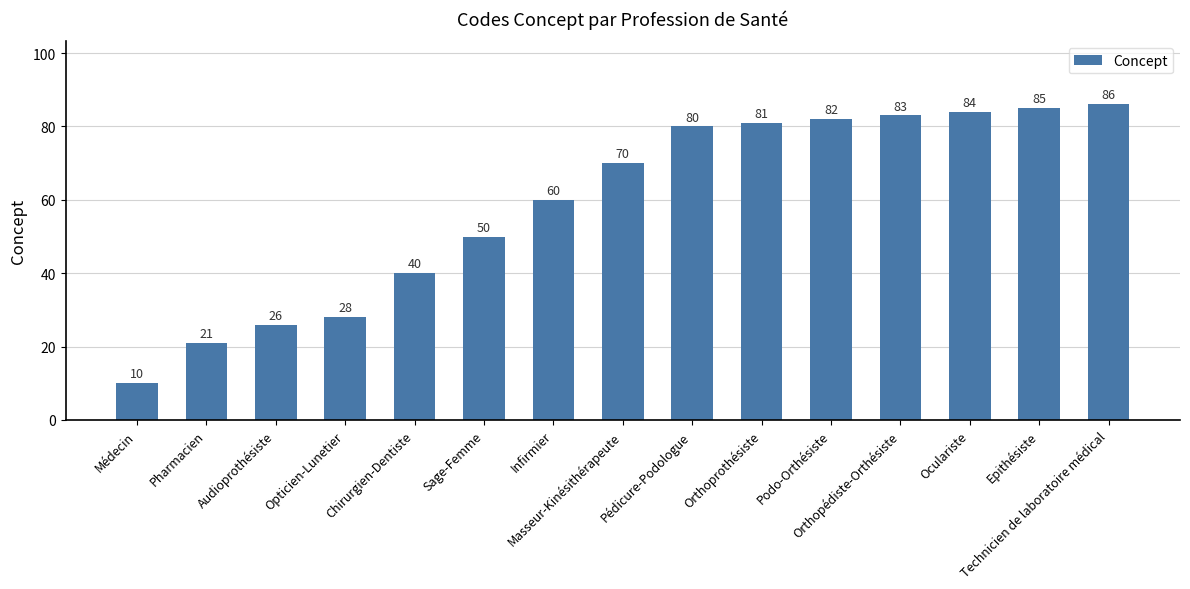

The value at Opticien-Lunetier is 28. True or false?

True